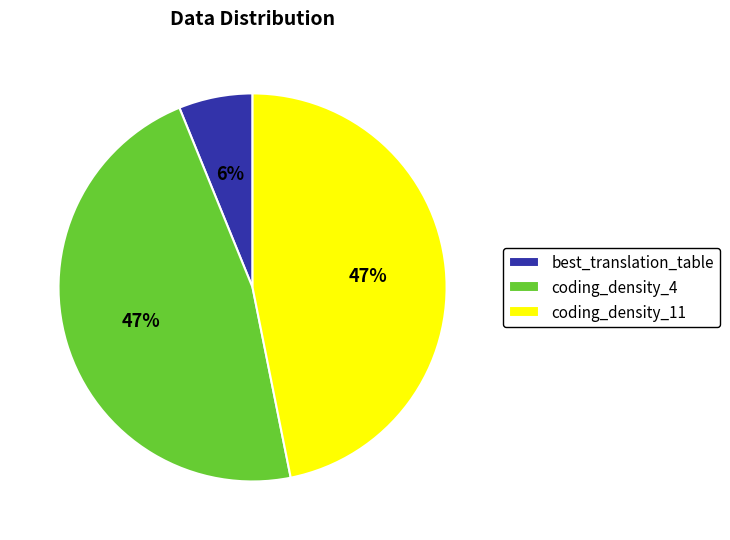

True or false: coding_density_11 accounts for 47% of the total.

True